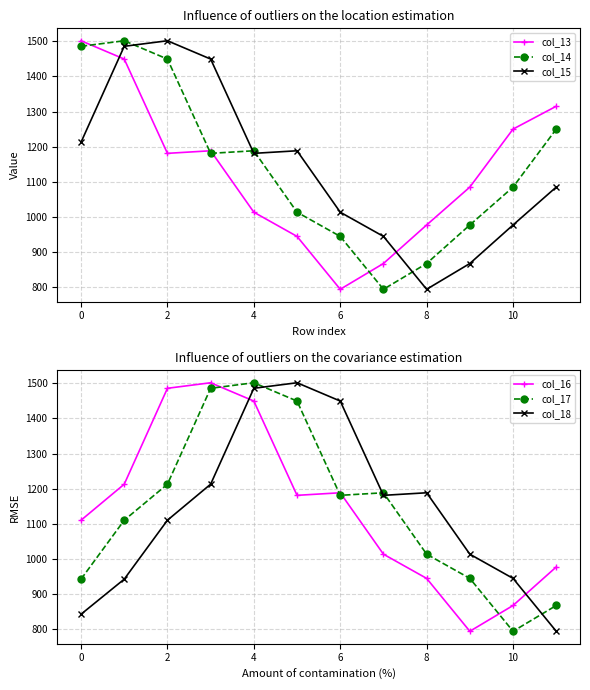

What is the highest value of the col_15 series?

1501.8